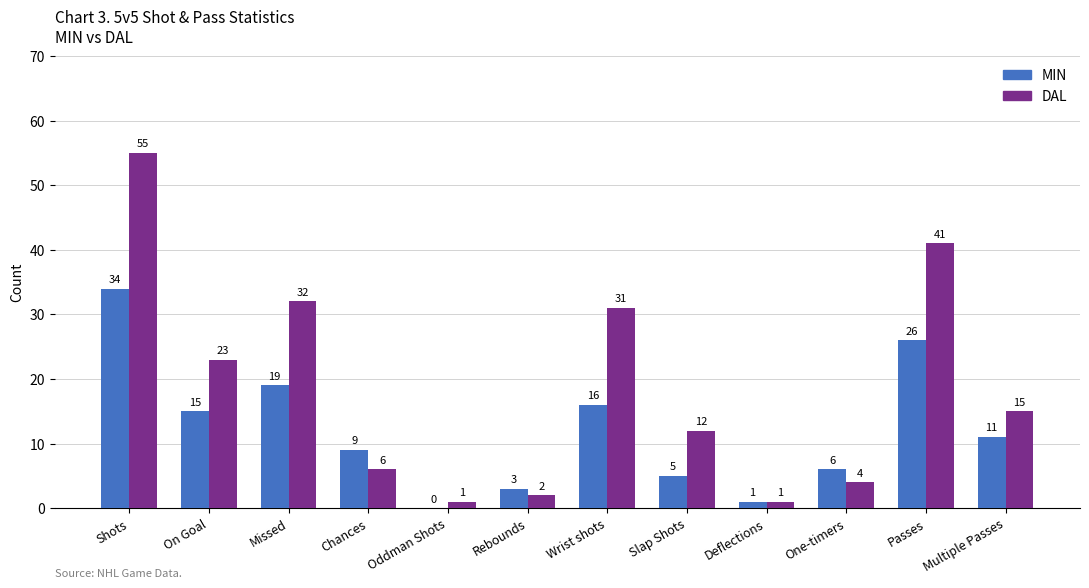

Are the bars horizontal?

No